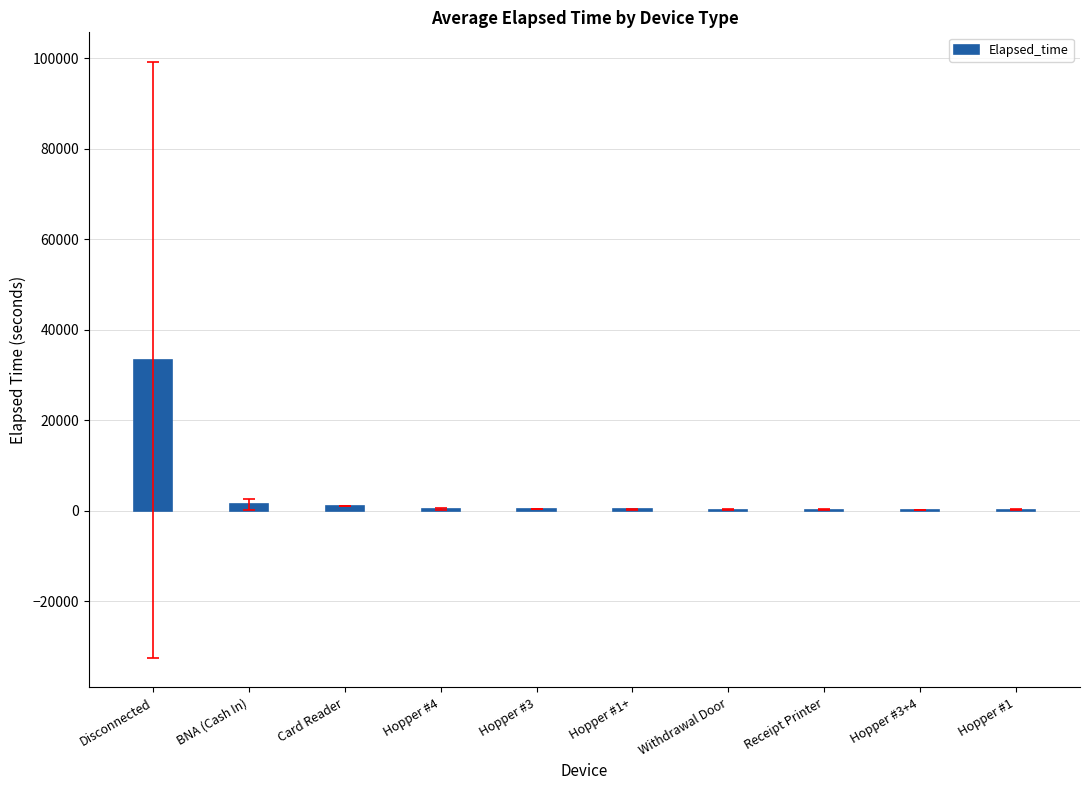

Are the bars horizontal?

No